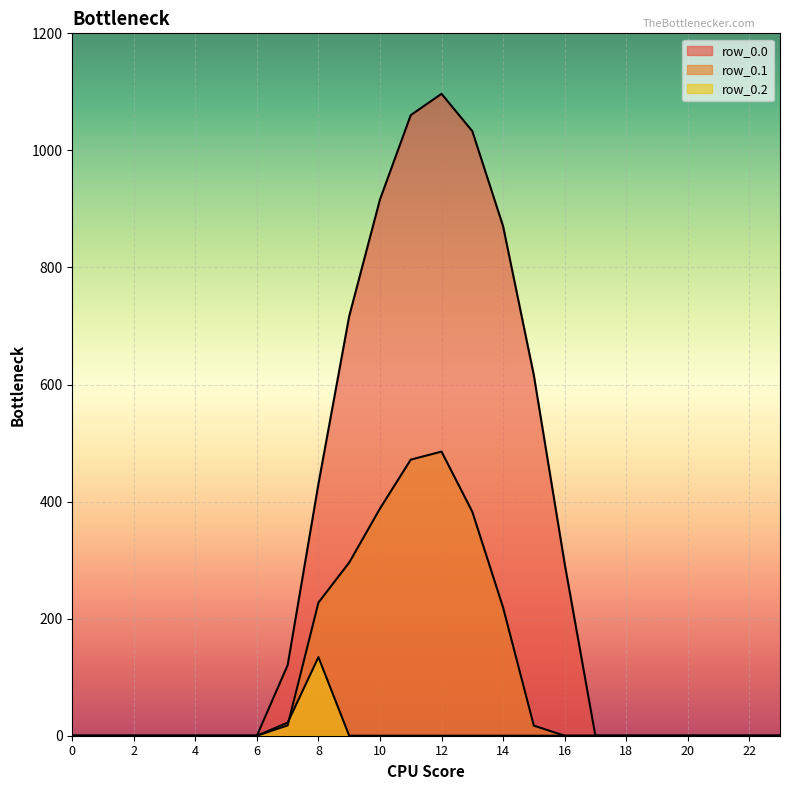

What are all the series names shown in the legend?

row_0.0, row_0.1, row_0.2